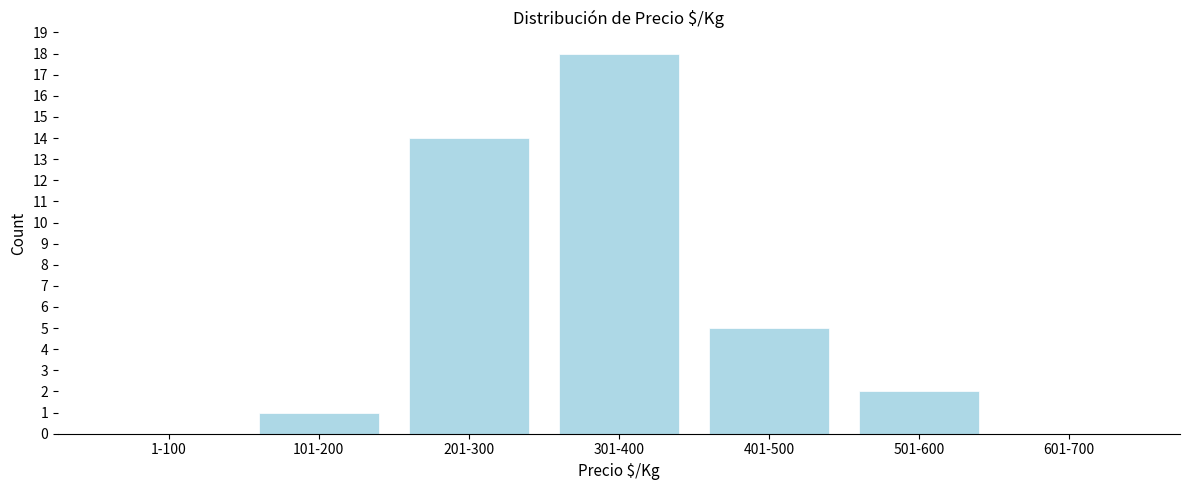

Reading left to right, transcribe all the data shown in this chart.

1-100=0	101-200=1	201-300=14	301-400=18	401-500=5	501-600=2	601-700=0